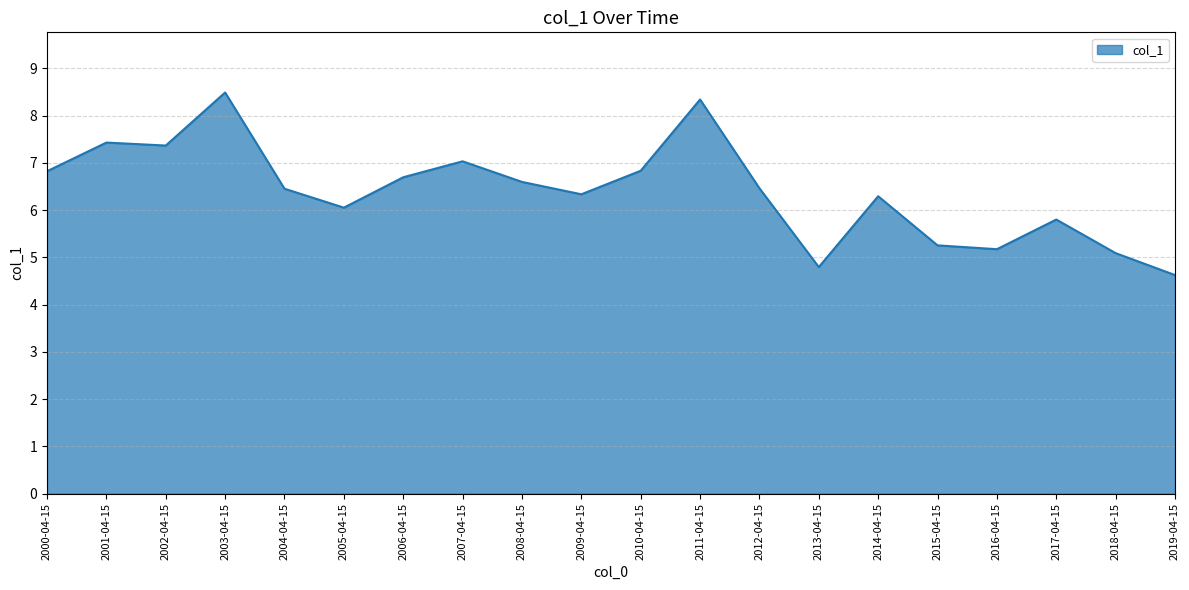

What is the sum of the values at 2005-04-15 and 2014-04-15?

12.3